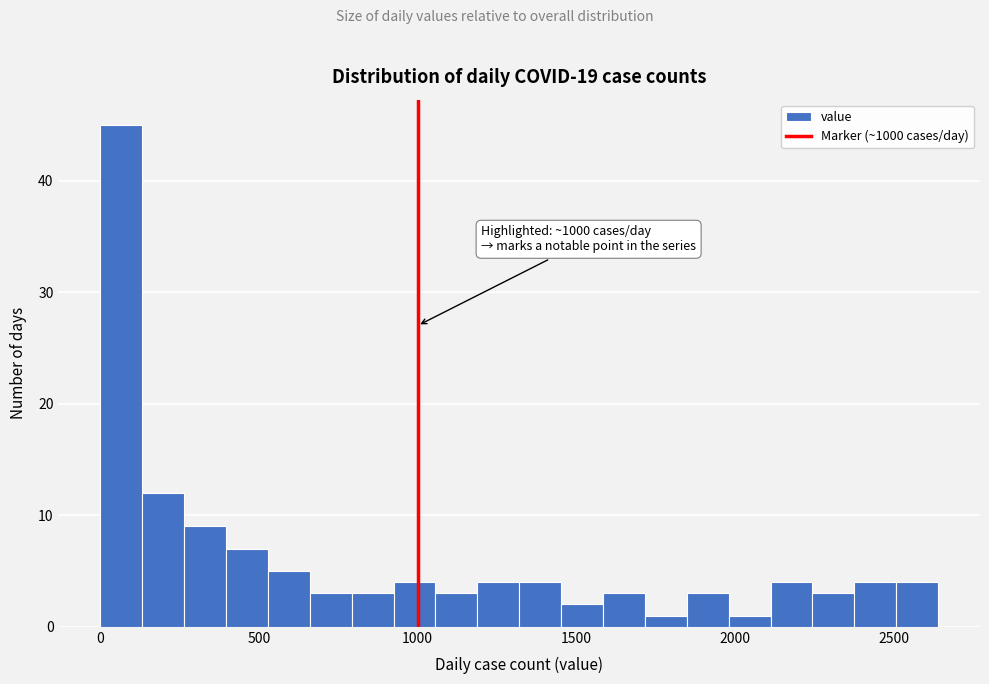

Read against the x-axis, roughly where is the centre of the tallest bar?

50